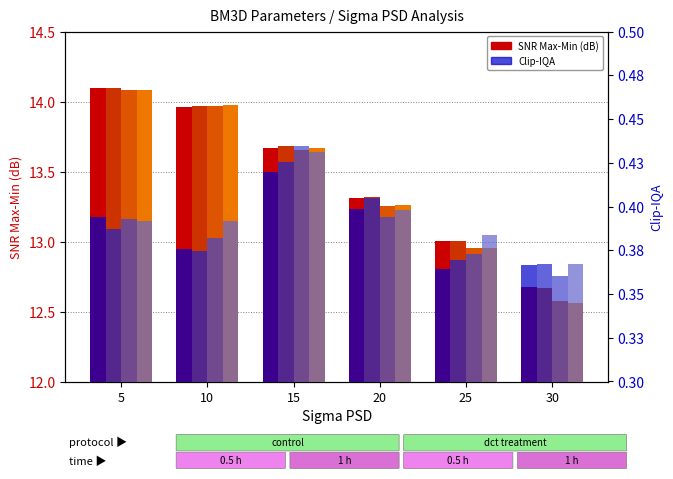

What is the total value across all series at 5?

14.5